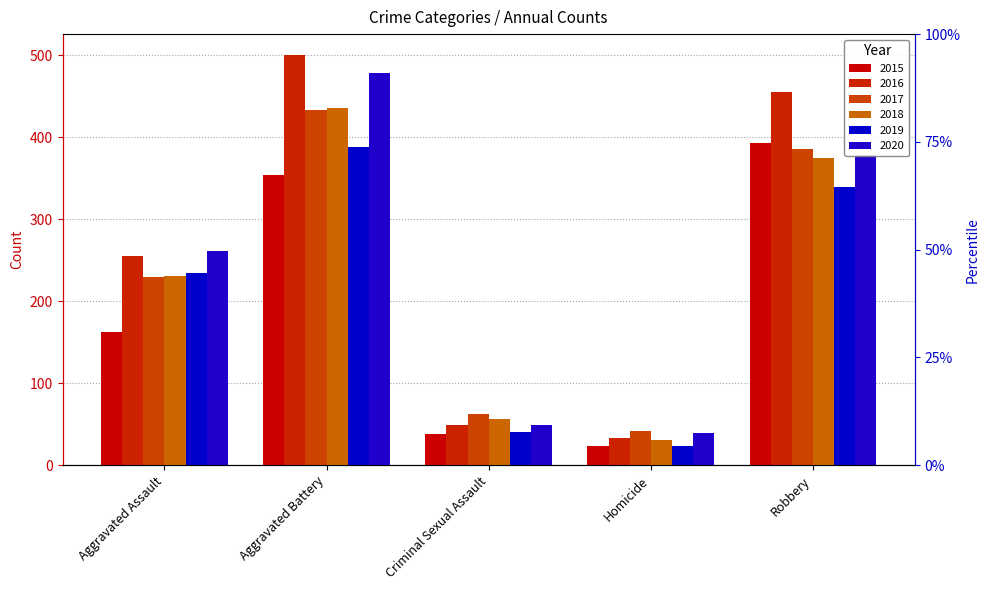

The value of 2016 at Aggravated Battery is 501. True or false?

True